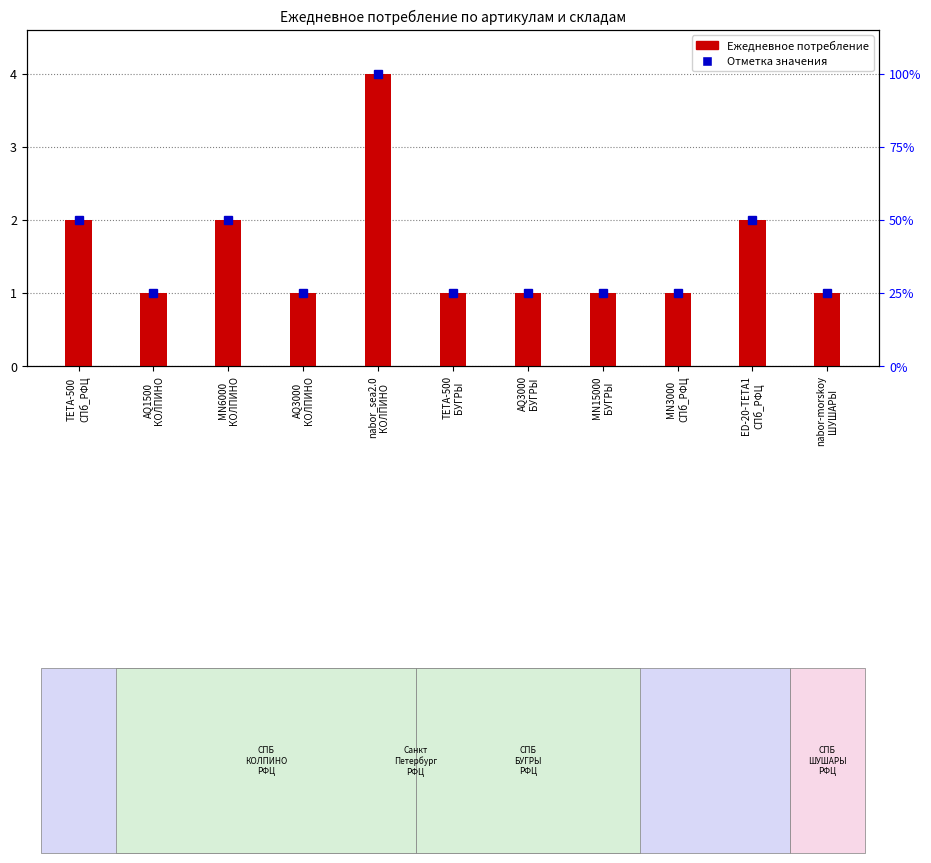

What is the minimum value shown in the chart?

1